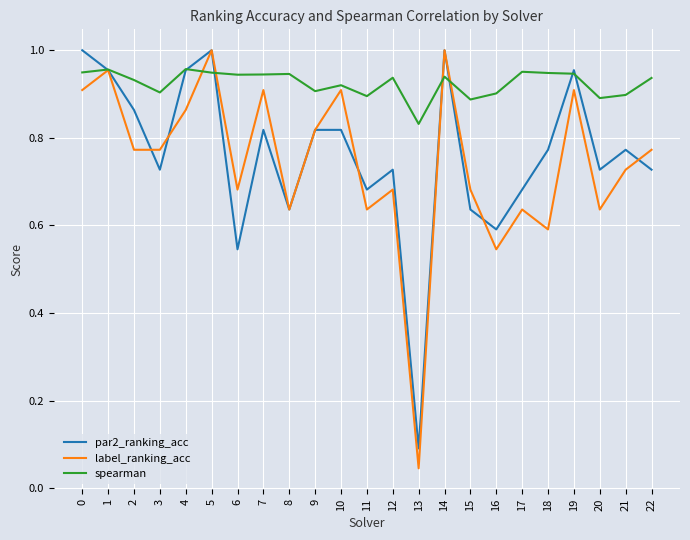

Between 4 and 18, which series saw the biggest shift?

label_ranking_acc